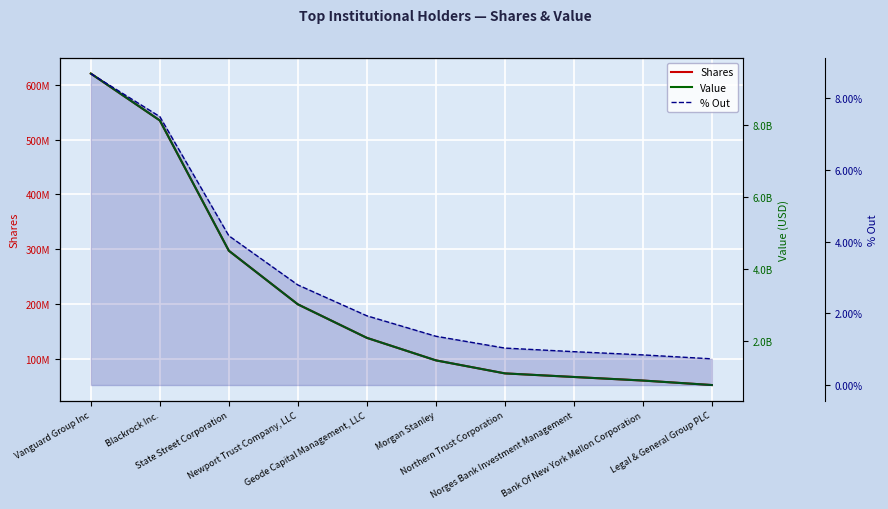

At which label is % Out closest to 0?

Legal & General Group PLC